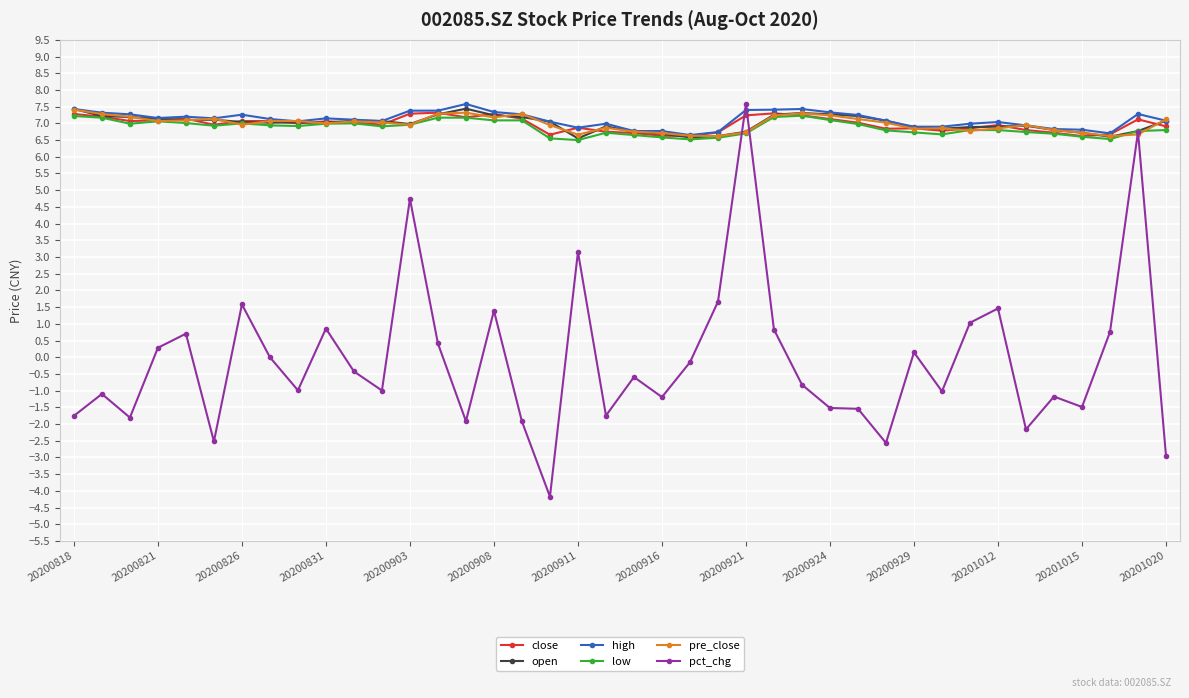

True or false: pre_close has more than 2 points higher than both neighbors.

True